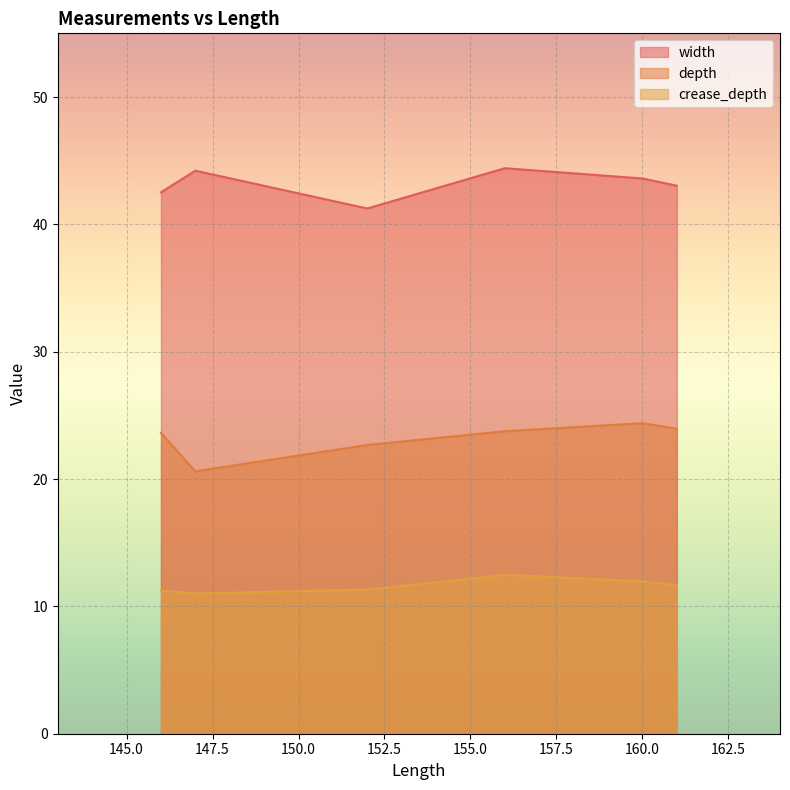

True or false: width has a value of 41.2 at 152.

True